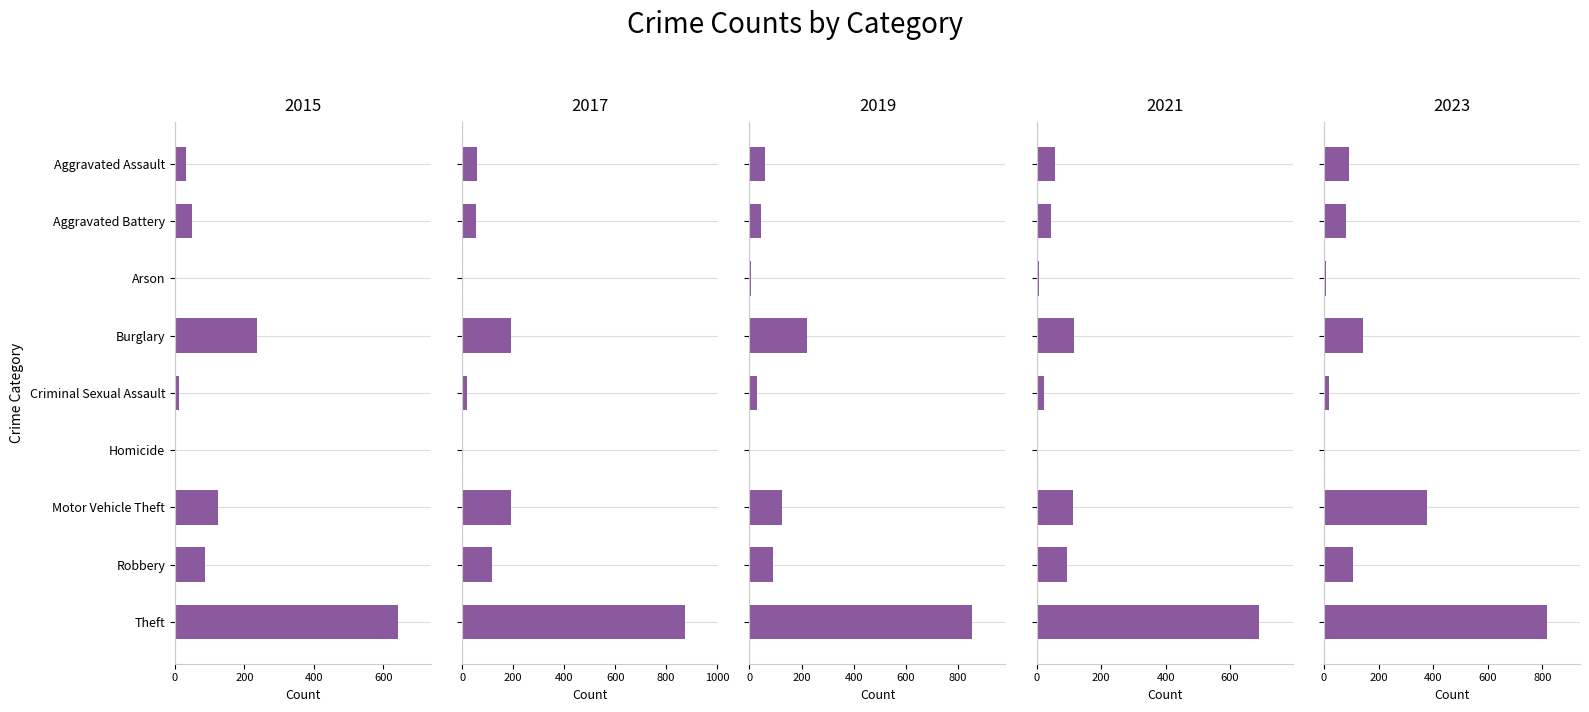

What is the sum of all 2023 values?

1641